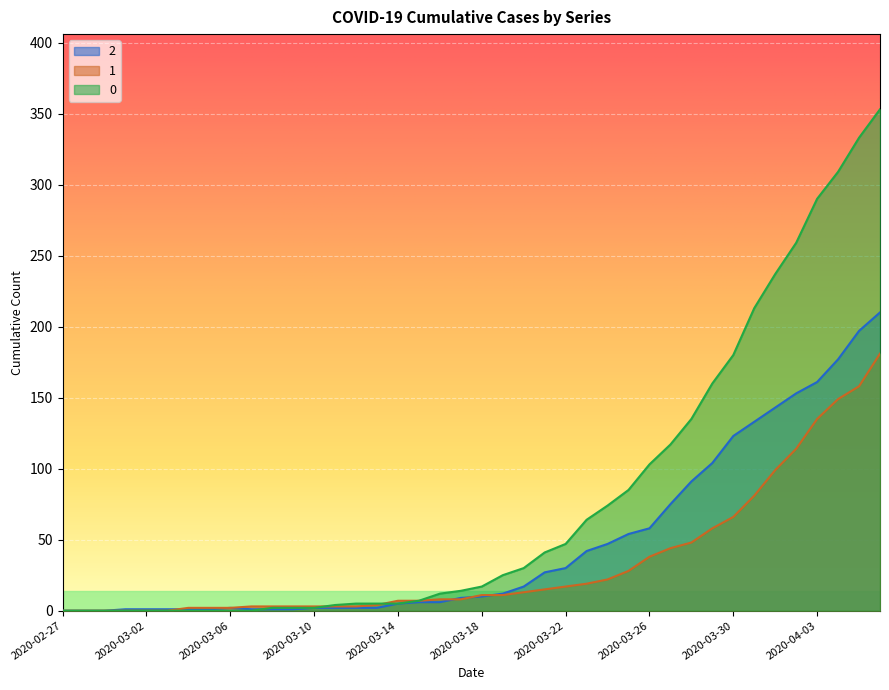

Read the 0 value at 2020-03-16.

12